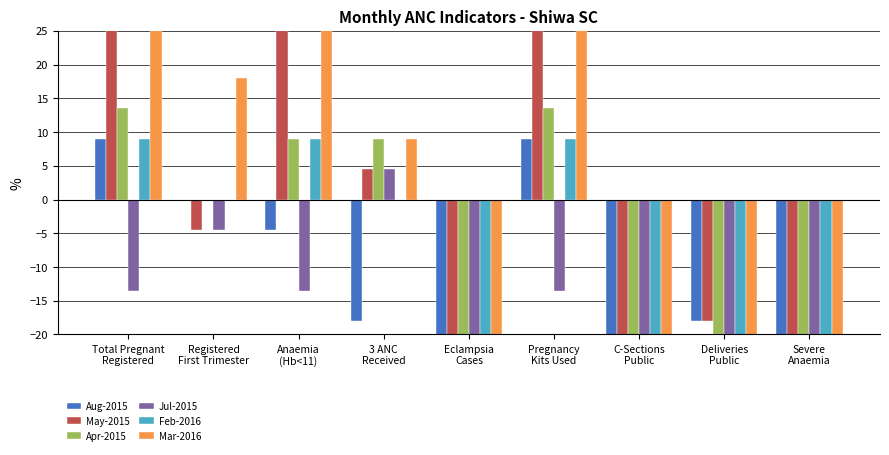

Read the Mar-2016 value at 3 ANC
Received.

9.0